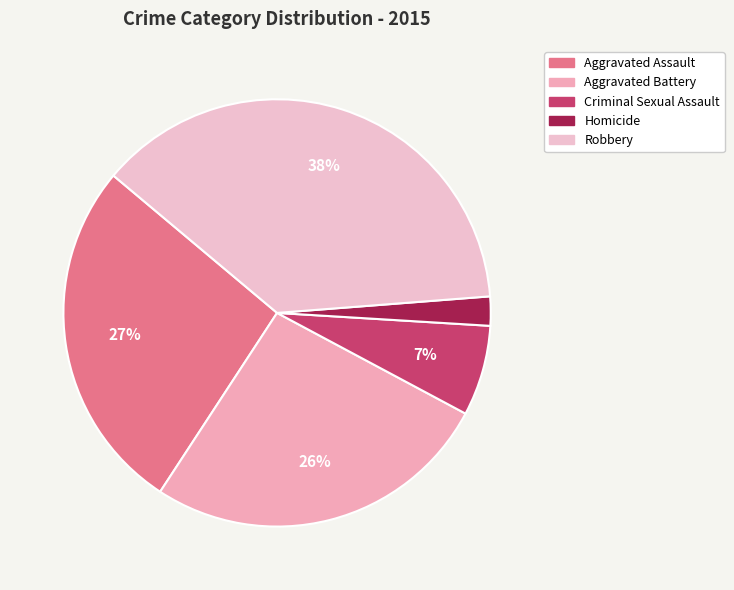

What portion of the pie excludes Robbery?

62.3%